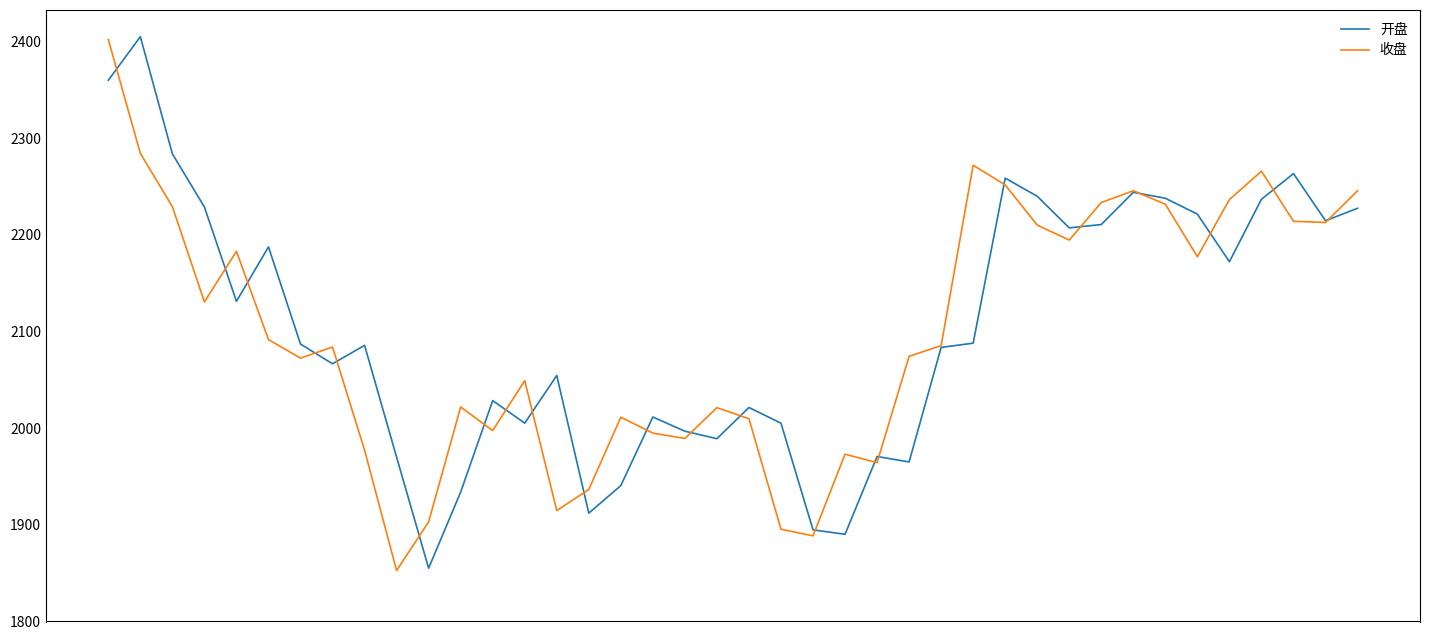

Does the chart have visible grid lines?

No